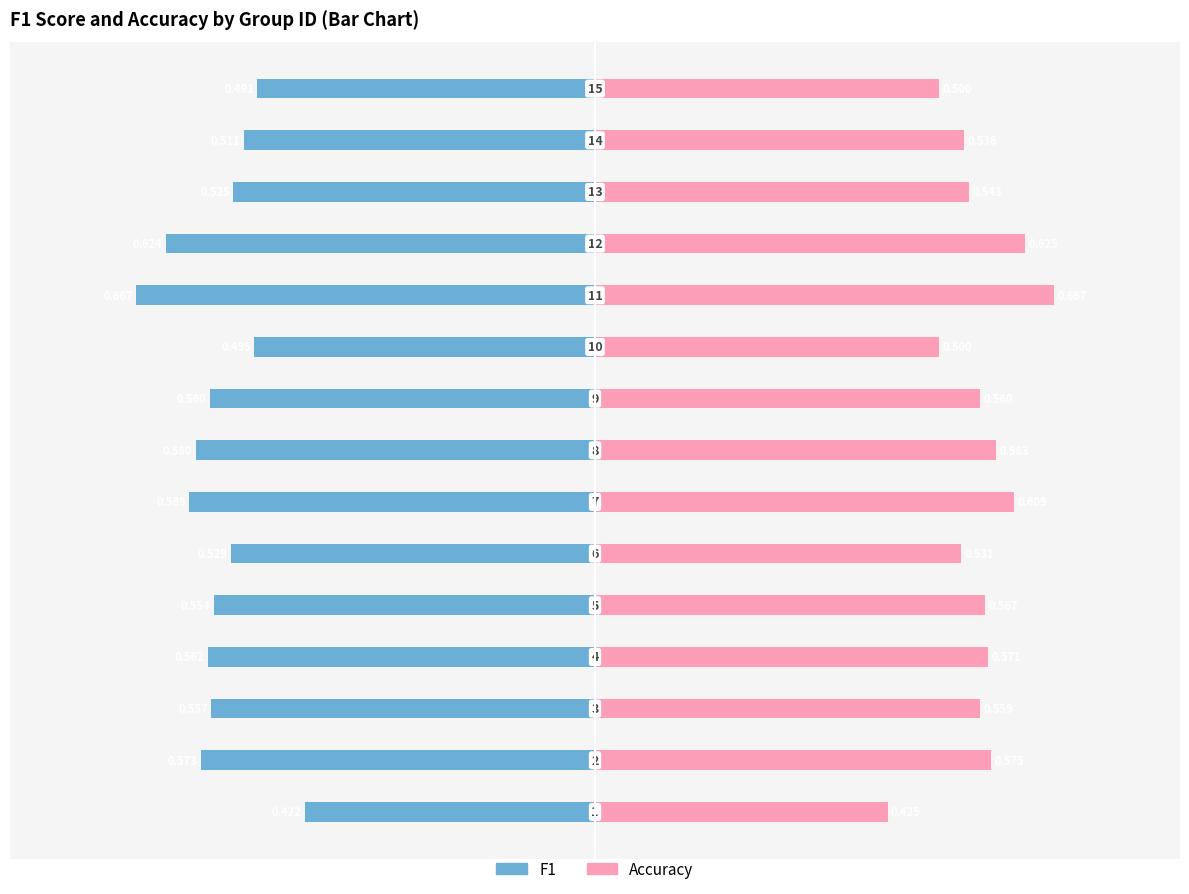

The f1 series shows -0.6 at −1.0. True or false?

False